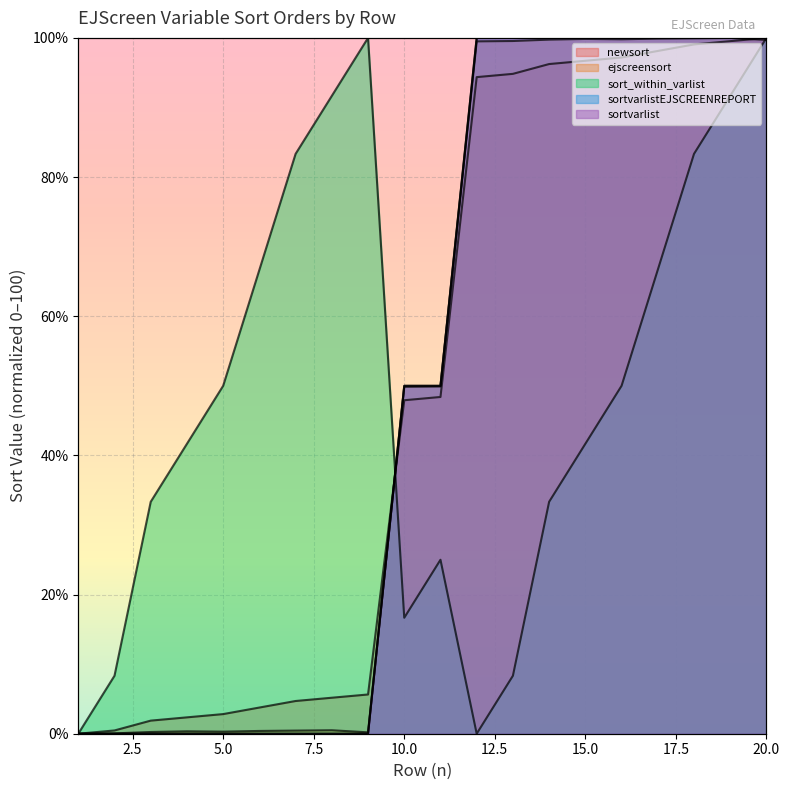

Reading left to right, transcribe all the data shown in this chart.

newsort: 1=0.0	2=0.5	3=1.9	4=2.4	5=2.8	6=3.8	7=4.7	8=5.2	9=5.6	10=47.9	11=48.4	12=94.4	13=94.8	14=96.2	15=96.7	16=97.2	17=98.1	18=99.1	19=99.5	20=100.0
ejscreensort: 1=0.0	2=0.0	3=0.2	4=0.3	5=0.3	6=0.4	7=0.4	8=0.5	9=0.2	10=49.9	11=49.9	12=99.5	13=99.6	14=99.8	15=99.9	16=99.8	17=99.9	18=100.0	19=100.0	20=99.7
sort_within_varlist: 1=0.0	2=8.3	3=33.3	4=41.7	5=50.0	6=66.7	7=83.3	8=91.7	9=100.0	10=16.7	11=25.0	12=0.0	13=8.3	14=33.3	15=41.7	16=50.0	17=66.7	18=83.3	19=91.7	20=100.0
sortvarlistEJSCREENREPORT: 1=0.0	2=0.0	3=0.0	4=0.0	5=0.0	6=0.0	7=0.0	8=0.0	9=0.0	10=50.0	11=50.0	12=100.0	13=100.0	14=100.0	15=100.0	16=100.0	17=100.0	18=100.0	19=100.0	20=100.0
sortvarlist: 1=0.0	2=0.0	3=0.0	4=0.0	5=0.0	6=0.0	7=0.0	8=0.0	9=0.0	10=50.0	11=50.0	12=100.0	13=100.0	14=100.0	15=100.0	16=100.0	17=100.0	18=100.0	19=100.0	20=100.0